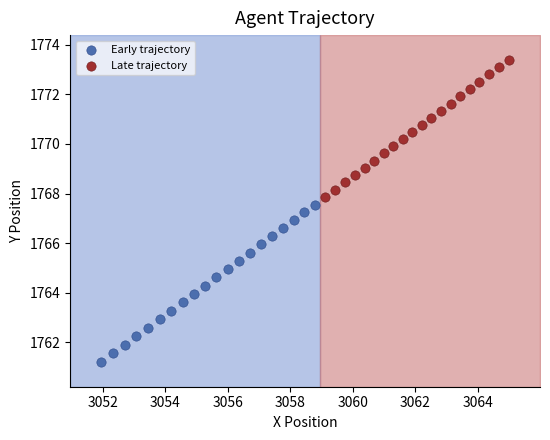

Which series has the largest Y range (max minus min)?

Early trajectory